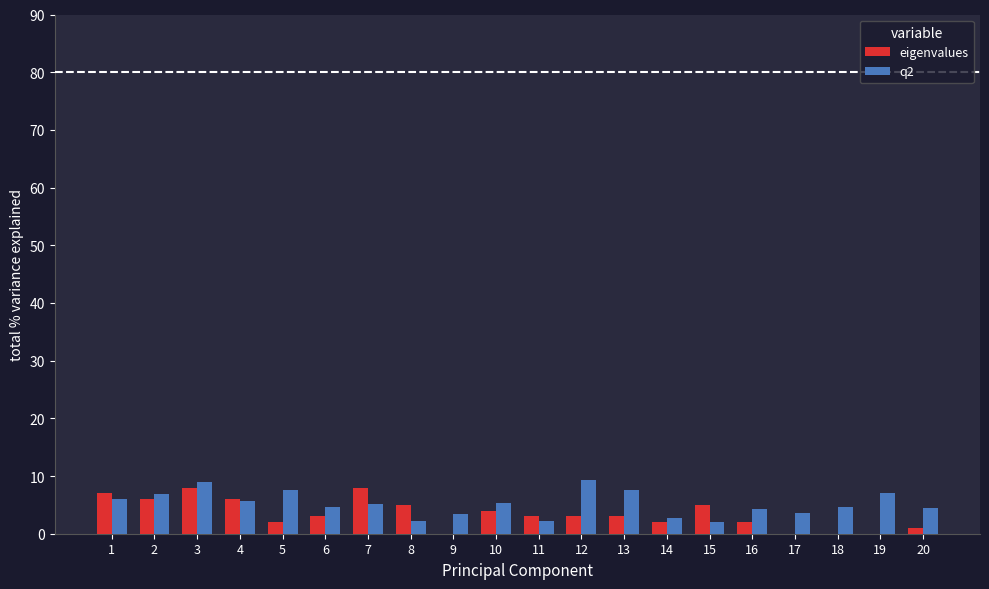

What is the difference between the eigenvalues values at 2 and 18?

6.0